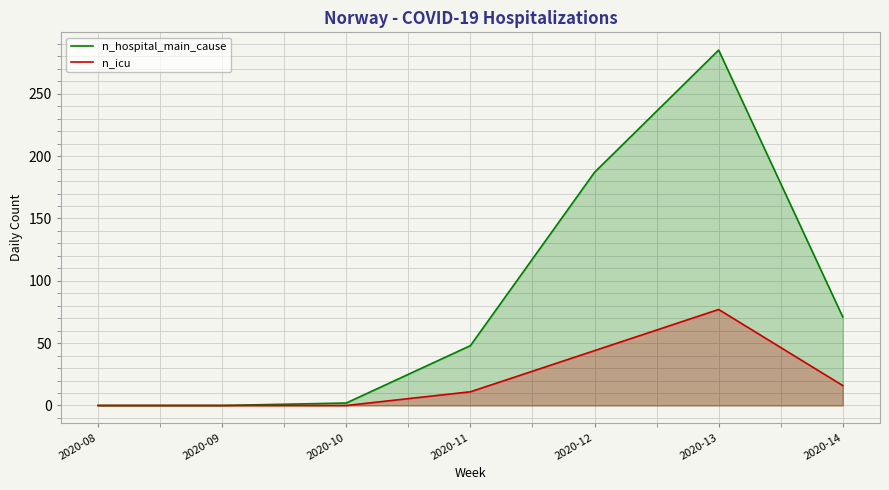

The n_hospital_main_cause series shows 44 at 2020-14. True or false?

False